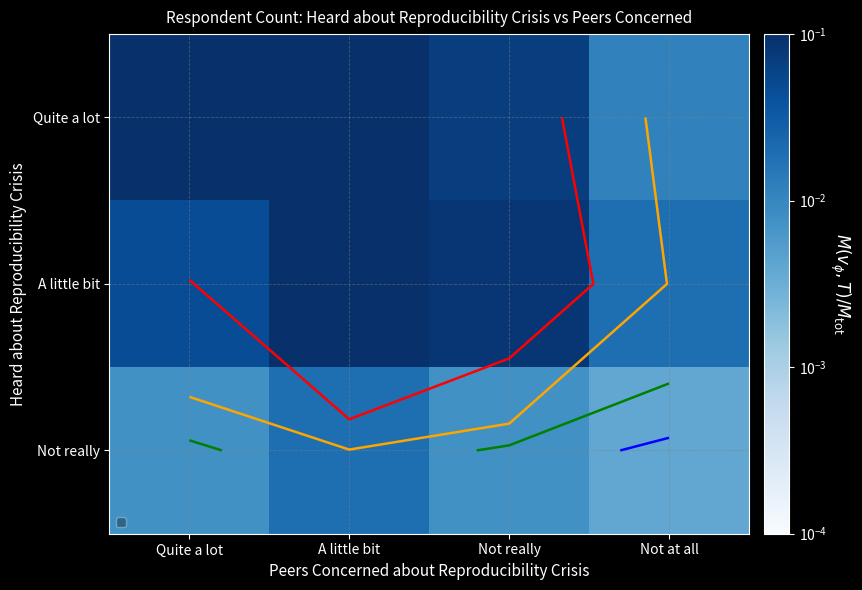

At which category is the sum across all series the highest?

A little bit